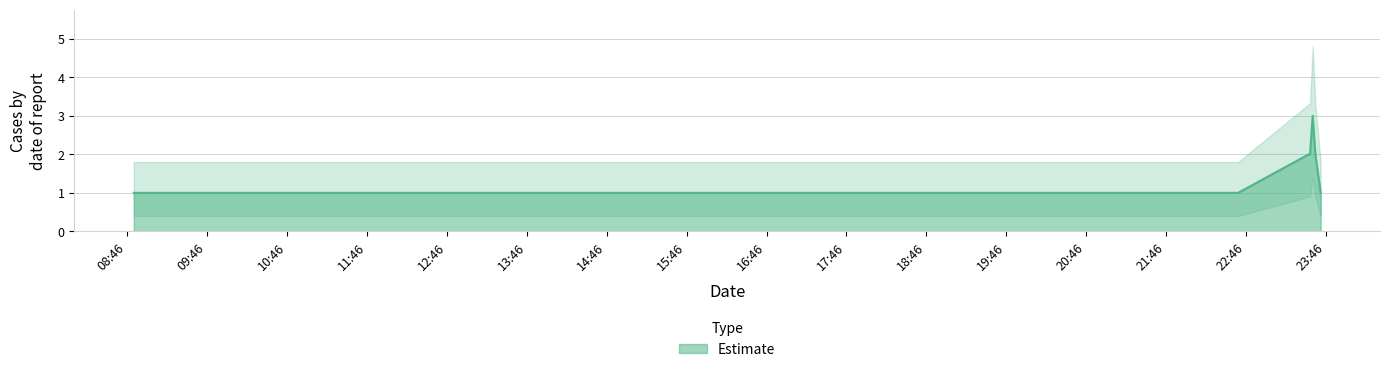

Which label corresponds to the largest value in the chart?

2019-04-04 23:36:00